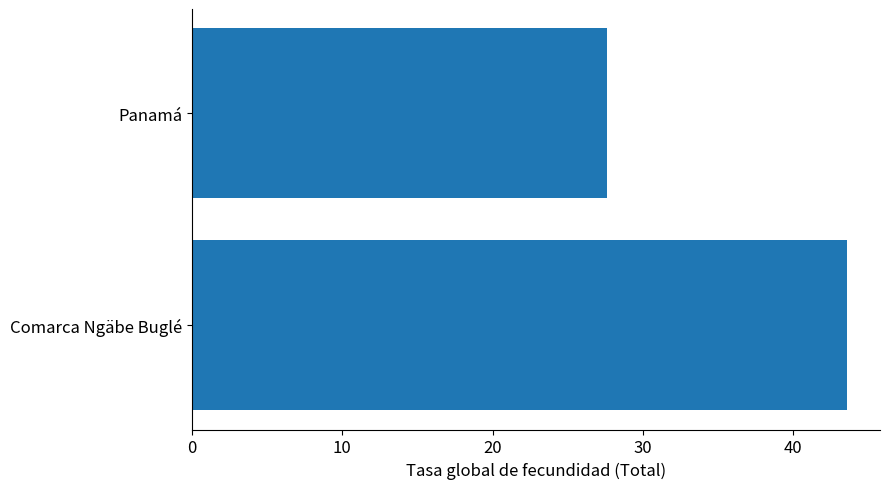

Rank the categories by value from lowest to highest.

Panamá, Comarca Ngäbe Buglé